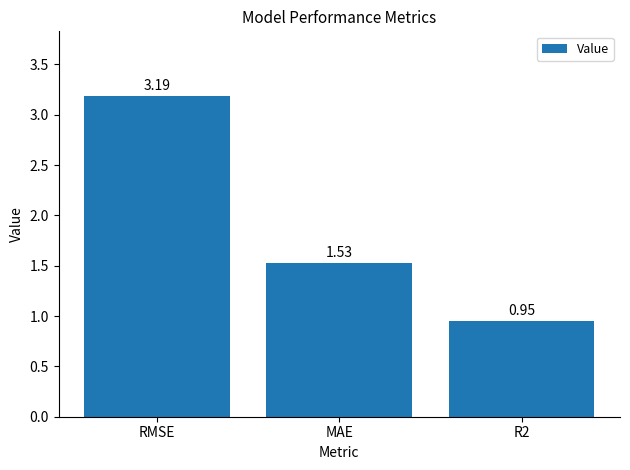

Rank the categories by value from lowest to highest.

R2, MAE, RMSE